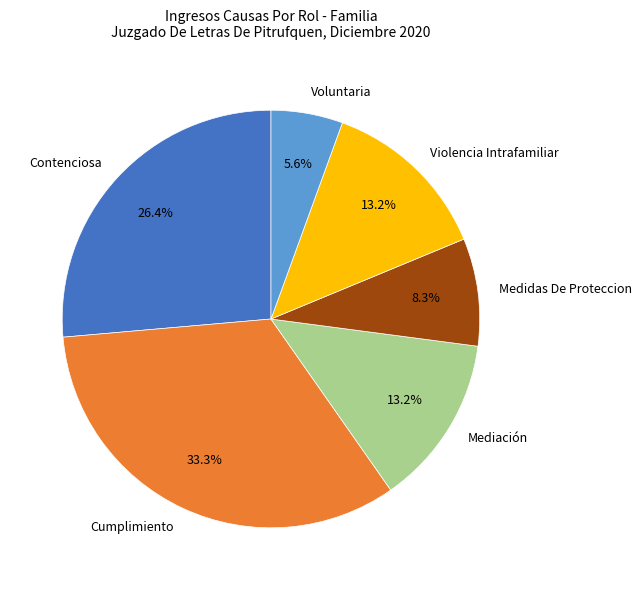

Combined, do Mediación and Violencia Intrafamiliar account for over 50%?

No